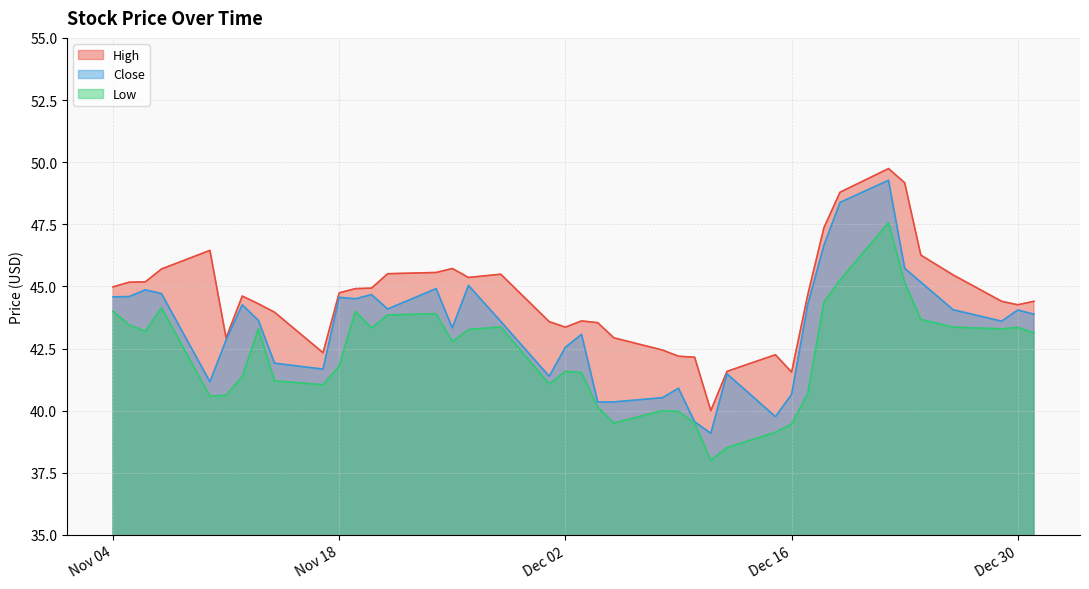

Read the Low value at 2014-11-05.

43.5